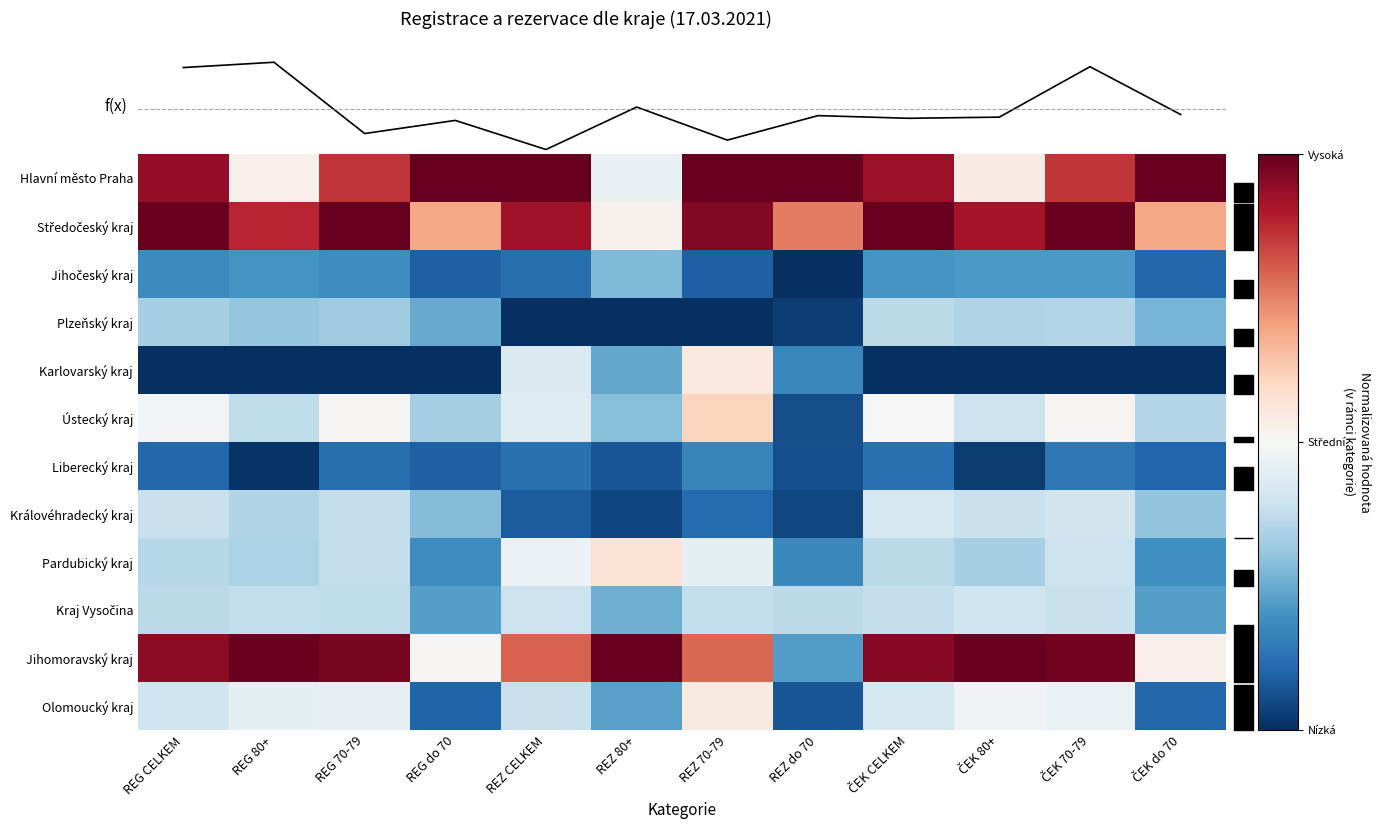

What is the difference between the second highest and second lowest values in the Kraj Vysočina series?

0.3